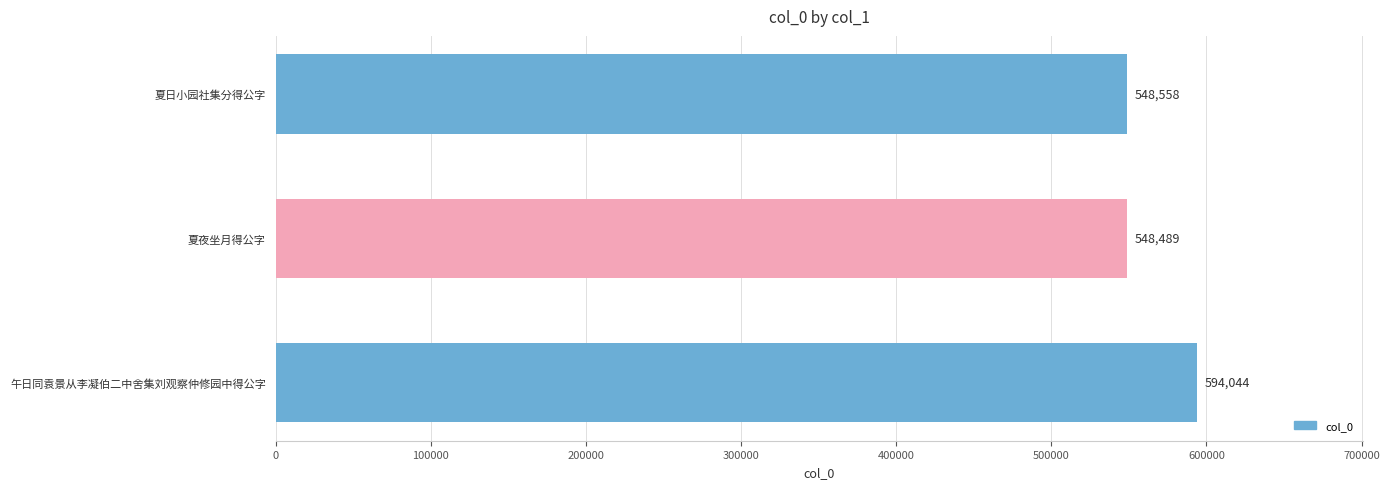

What is the greatest value displayed?

594044